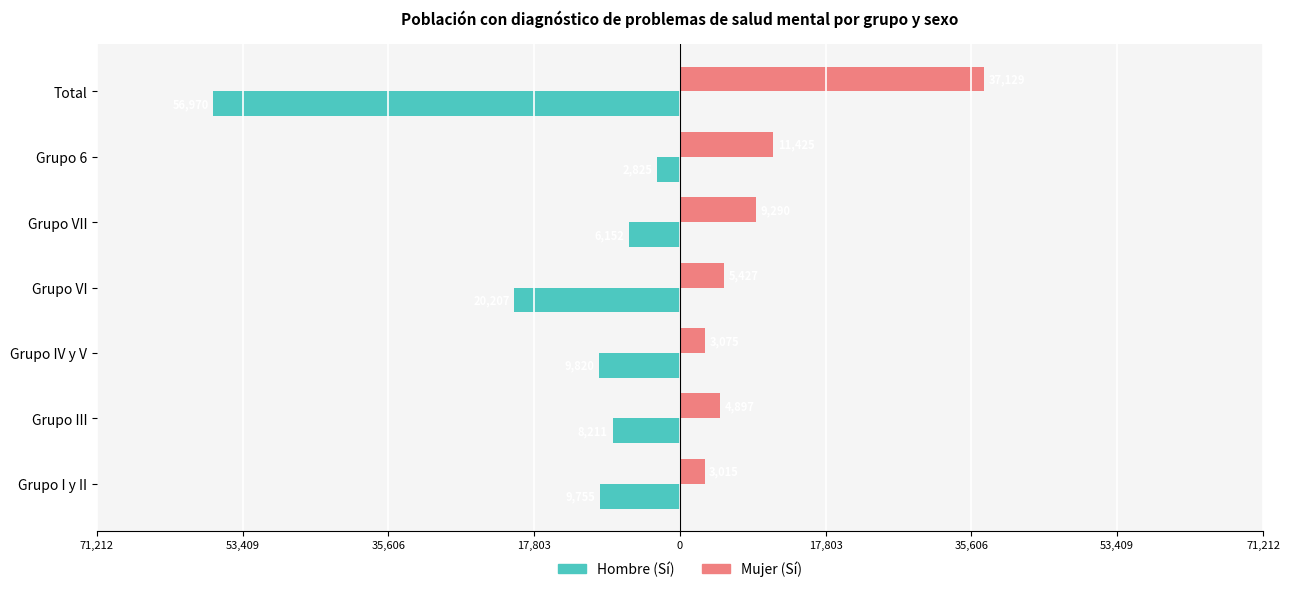

What are all the series names shown in the legend?

Hombre (Sí), Mujer (Sí)